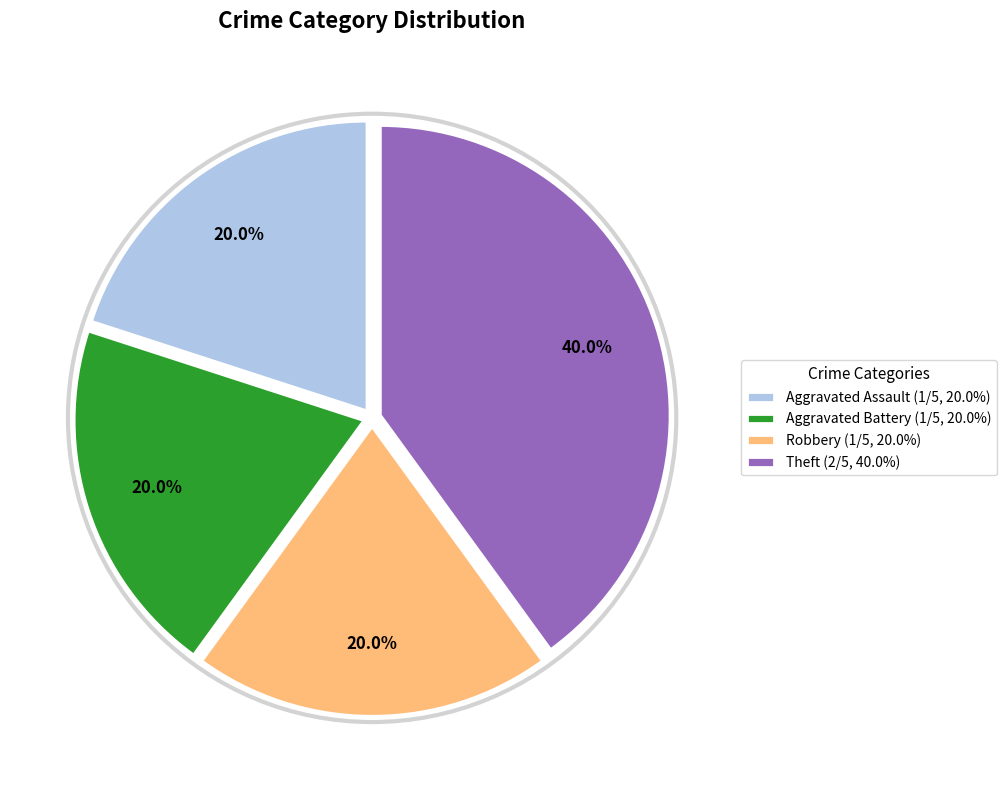

Is there a majority slice in this chart?

No